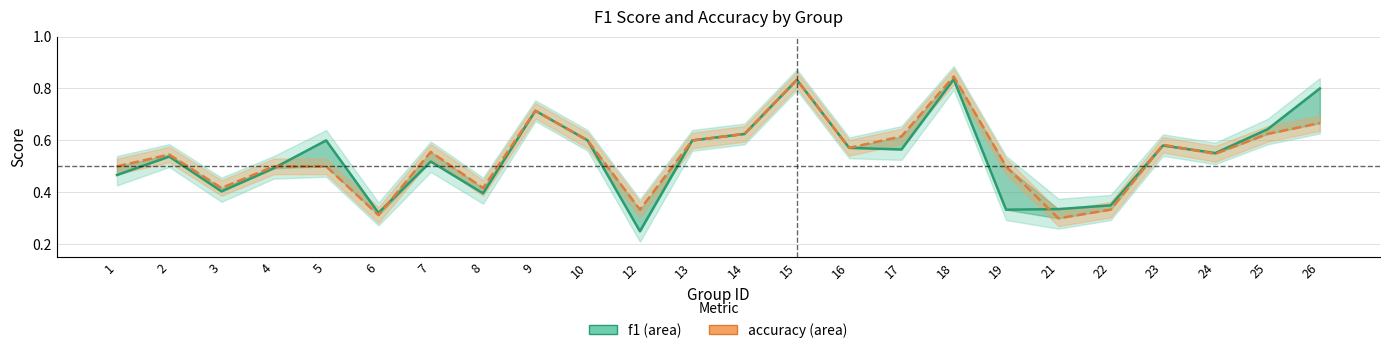

Reading right to left, list all the values displayed in this chart.

f1: 0.8	0.6	0.6	0.6	0.3	0.3	0.3	0.8	0.6	0.6	0.8	0.6	0.6	0.2	0.6	0.7	0.4	0.5	0.3	0.6	0.5	0.4	0.5	0.5
accuracy: 0.7	0.6	0.5	0.6	0.3	0.3	0.5	0.8	0.6	0.6	0.8	0.6	0.6	0.3	0.6	0.7	0.4	0.6	0.3	0.5	0.5	0.4	0.5	0.5